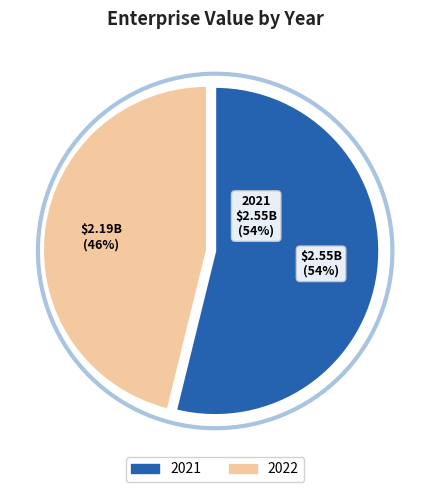

How much of the chart is everything except 2022?

53.8%